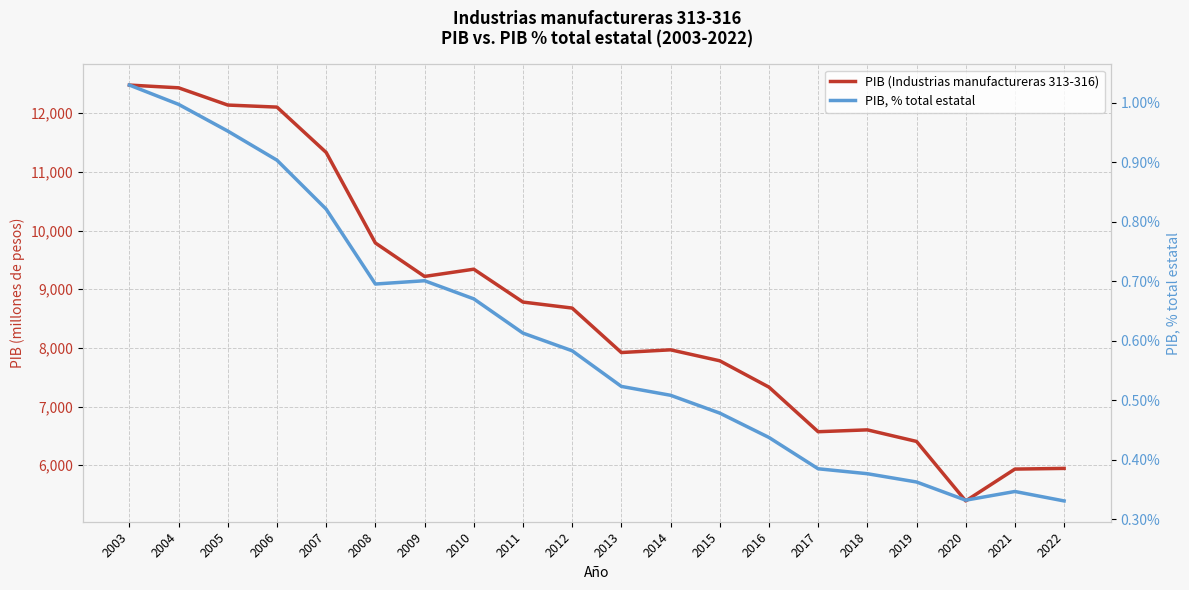

What is the greatest value displayed?

12480.6